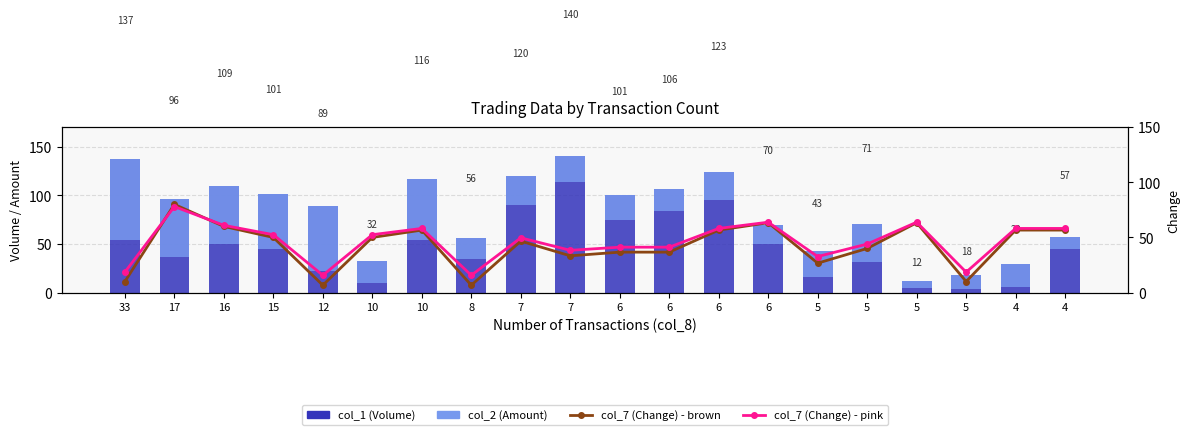

At how many categories does at least one series exceed 77?

11